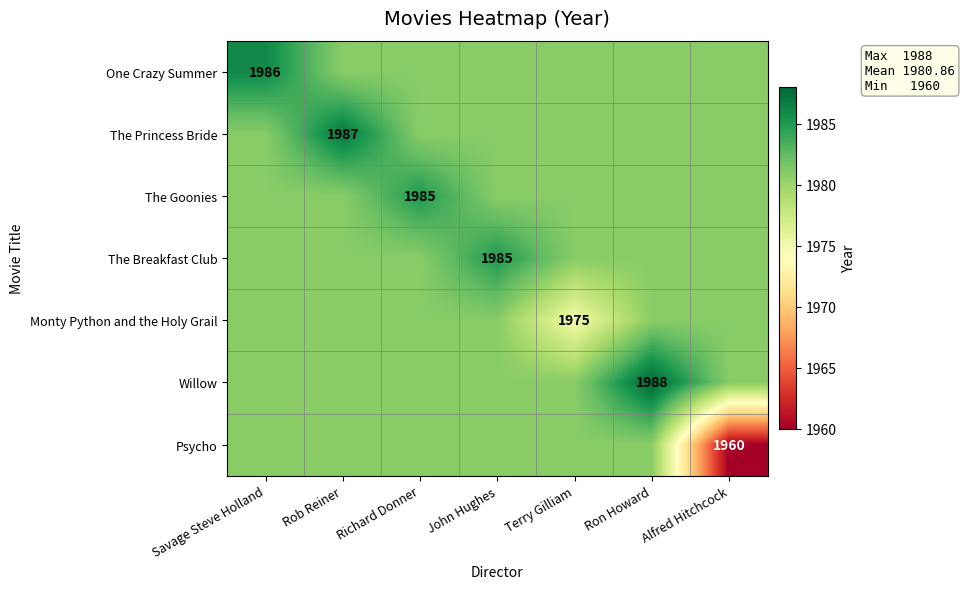

At how many categories does at least one series exceed 1966?

7